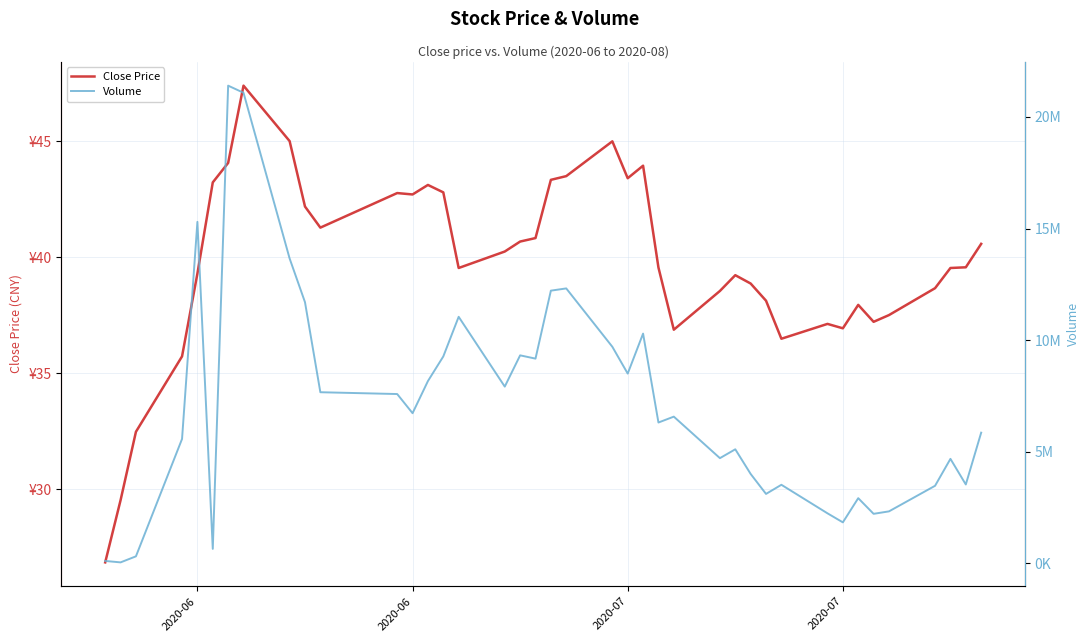

Is this an area chart (filled region under the line)?

No